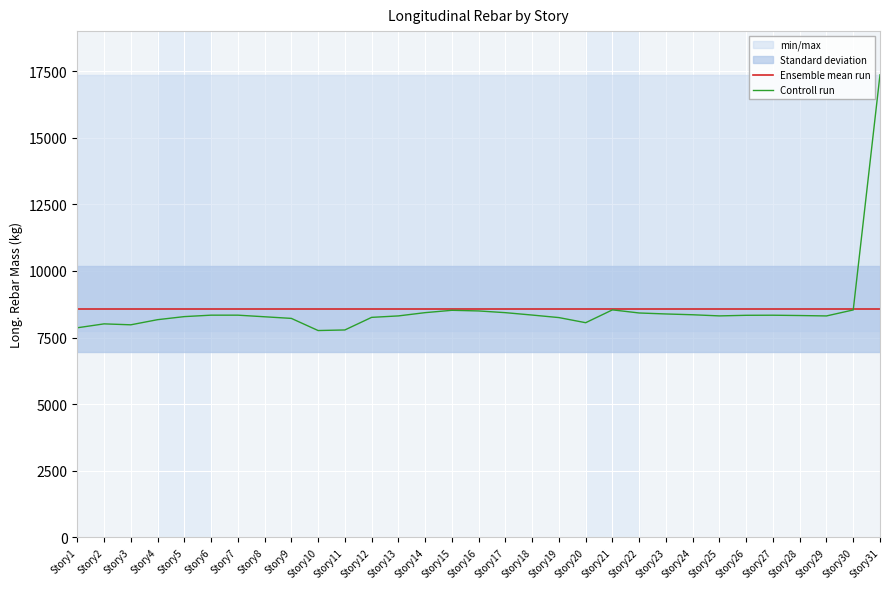

Reading left to right, what are all the values shown in this chart?

Ensemble mean run: Story1=8559.8	Story2=8559.8	Story3=8559.8	Story4=8559.8	Story5=8559.8	Story6=8559.8	Story7=8559.8	Story8=8559.8	Story9=8559.8	Story10=8559.8	Story11=8559.8	Story12=8559.8	Story13=8559.8	Story14=8559.8	Story15=8559.8	Story16=8559.8	Story17=8559.8	Story18=8559.8	Story19=8559.8	Story20=8559.8	Story21=8559.8	Story22=8559.8	Story23=8559.8	Story24=8559.8	Story25=8559.8	Story26=8559.8	Story27=8559.8	Story28=8559.8	Story29=8559.8	Story30=8559.8	Story31=8559.8
Controll run: Story1=7865.7	Story2=8012.8	Story3=7977.5	Story4=8170.1	Story5=8285.2	Story6=8339.5	Story7=8339.5	Story8=8279.0	Story9=8218.1	Story10=7762.6	Story11=7784.3	Story12=8256.8	Story13=8311.3	Story14=8434.0	Story15=8521.9	Story16=8497.7	Story17=8433.2	Story18=8343.5	Story19=8248.5	Story20=8056.5	Story21=8538.3	Story22=8421.2	Story23=8384.5	Story24=8354.6	Story25=8311.8	Story26=8334.5	Story27=8337.8	Story28=8325.7	Story29=8310.2	Story30=8535.8	Story31=17361.9